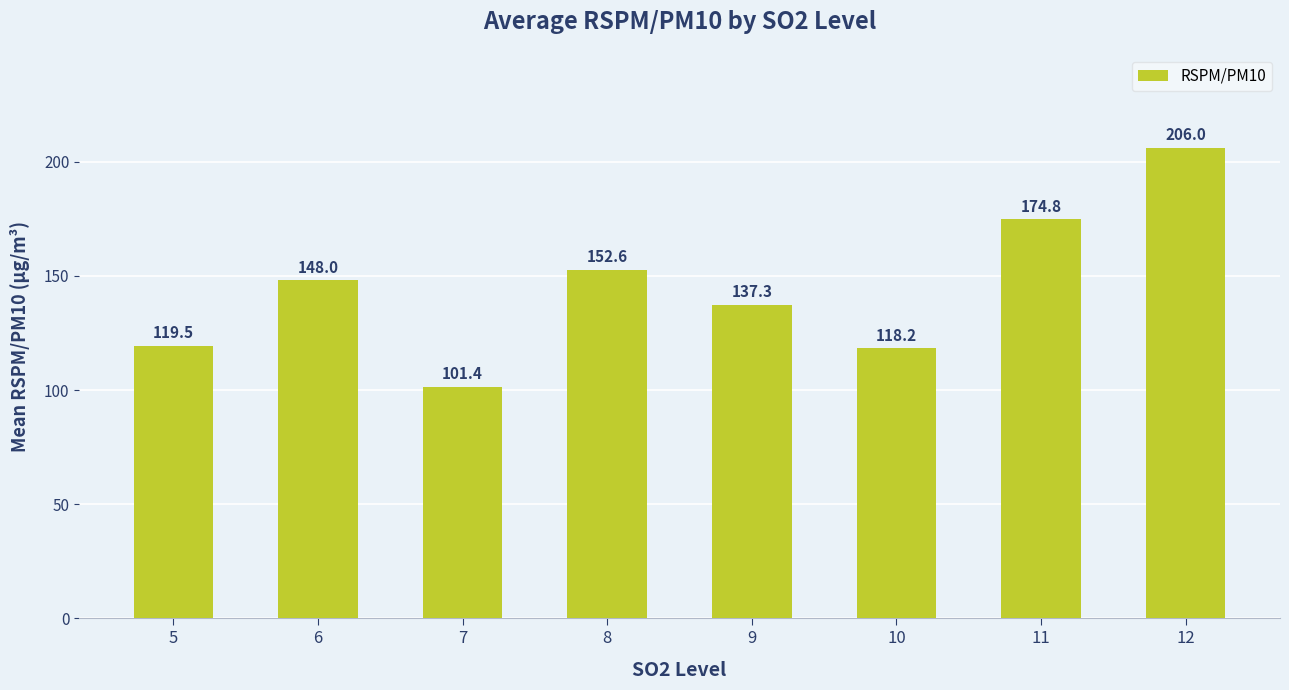

List the labels in order of value, smallest first.

7, 10, 5, 9, 6, 8, 11, 12